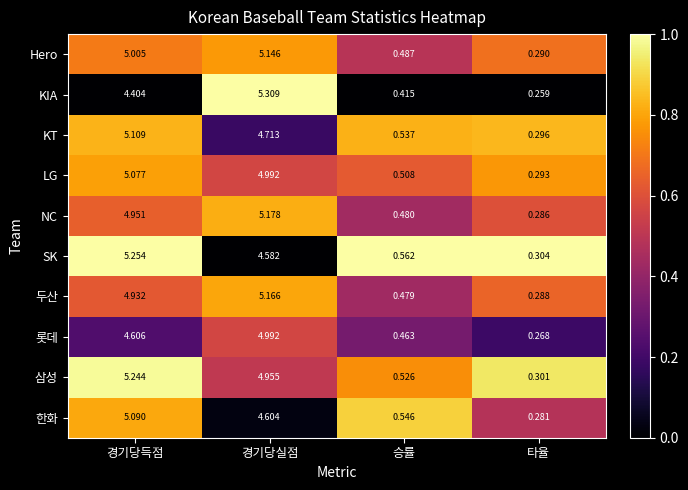

At 경기당득점, list the series in order from largest to smallest.

SK, 삼성, KT, 한화, LG, Hero, NC, 두산, 롯데, KIA